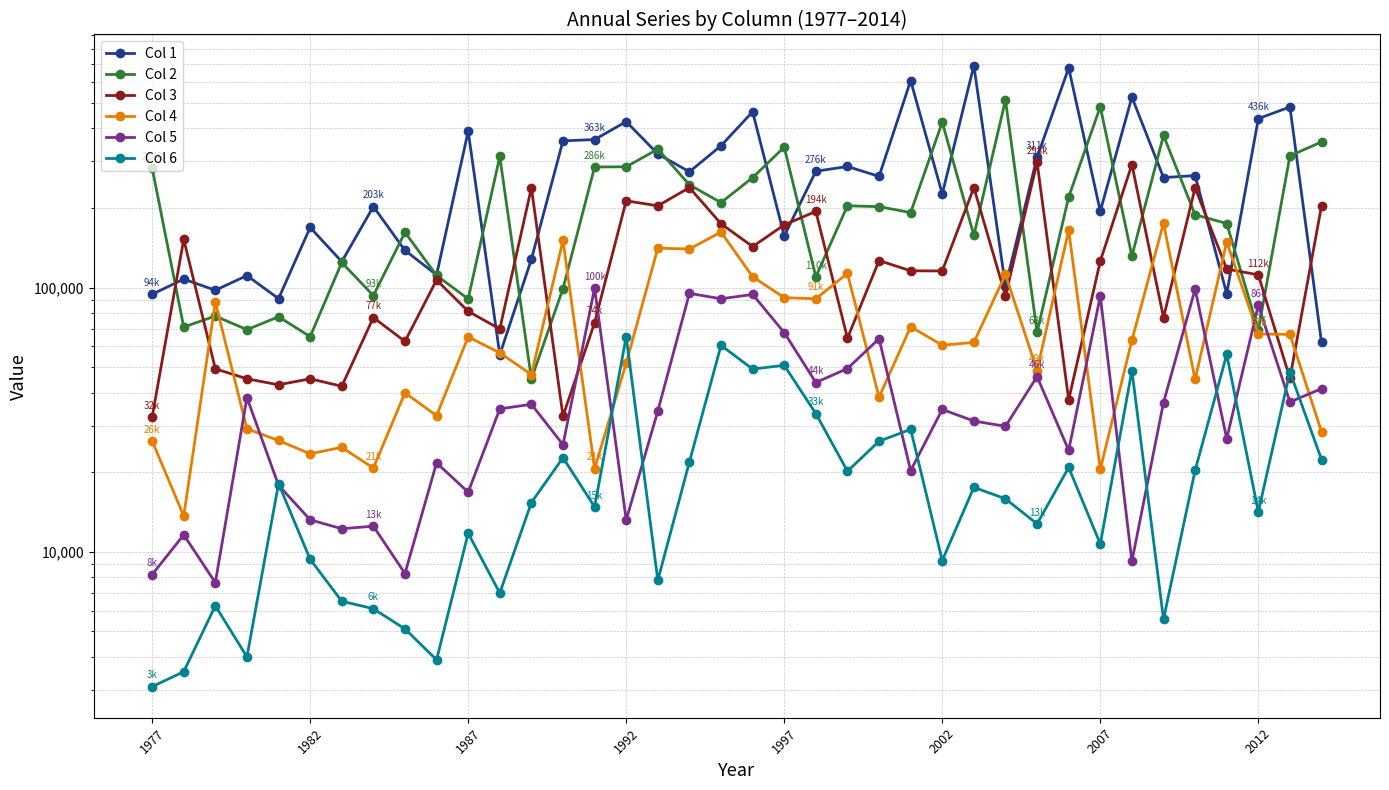

True or false: Col 6 has more than 2 points higher than both neighbors.

True